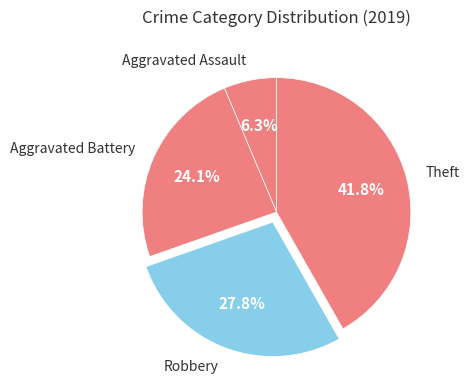

How much of the chart is everything except Aggravated Assault?

93.7%